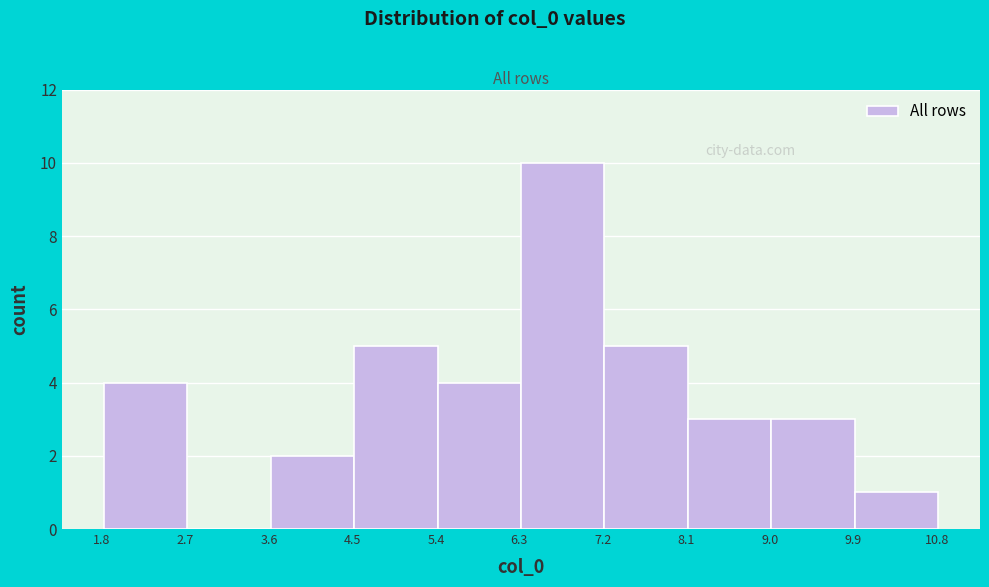

What is the height of the bar covering 9.0 to 9.9 on the x-axis? Neither the bar edges nor the heights are printed on the chart, so give them approximately, as read against the axes.

3